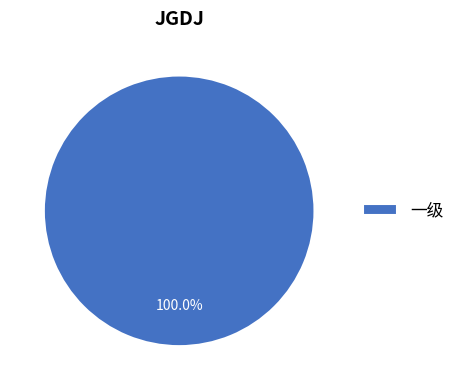

Is there a majority slice in this chart?

Yes